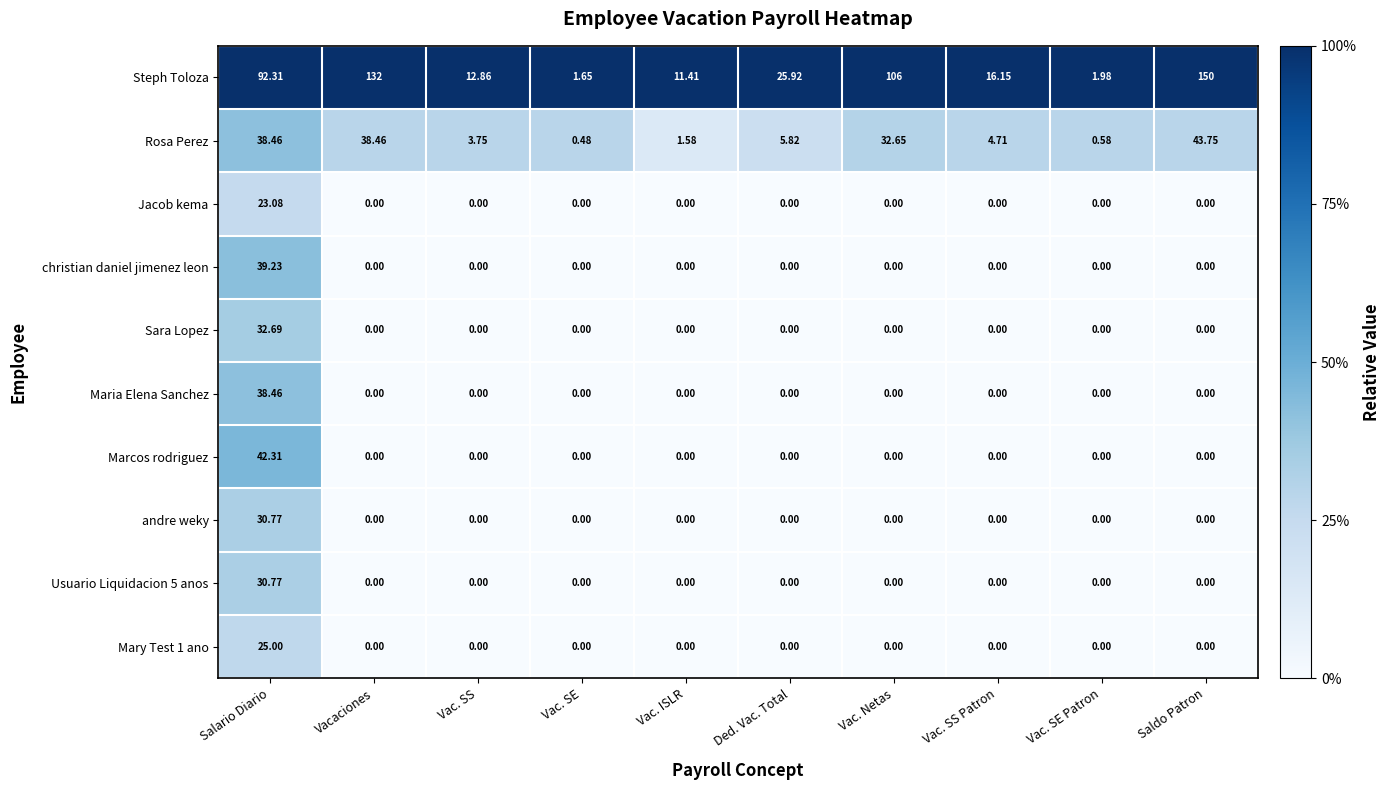

At which label is Rosa Perez closest to 22?

Vac. Netas